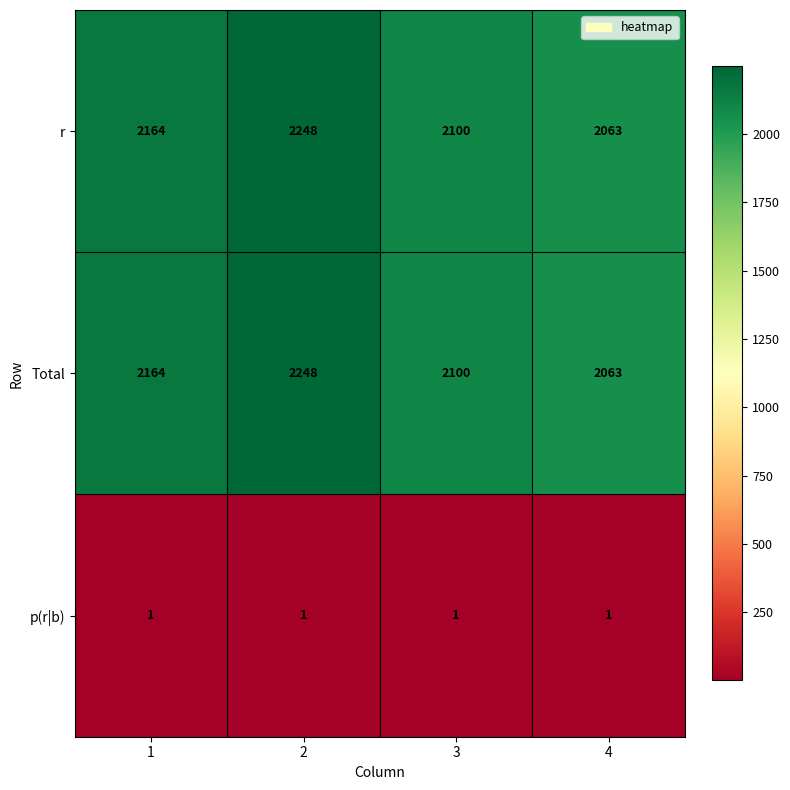

What is the sum of the r values at 4 and 2?

4311